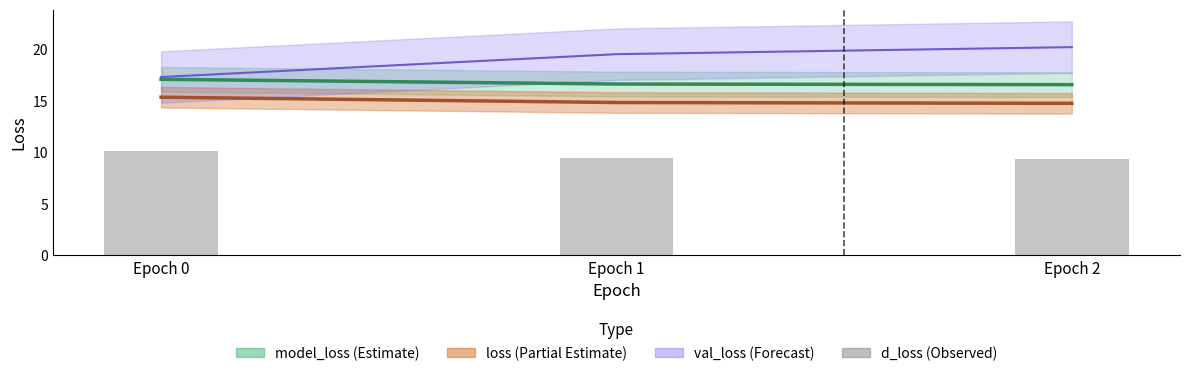

What is the value of the 2nd bar from the left?

9.5